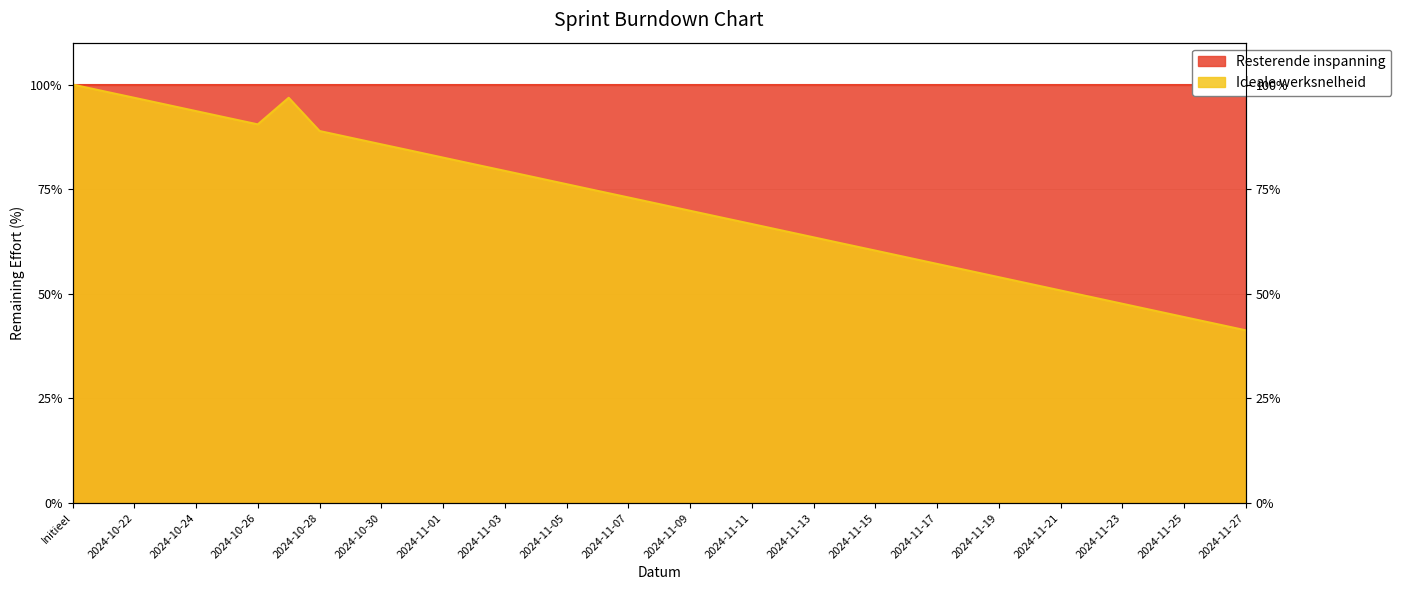

Reading left to right, what are all the values shown in this chart?

100.0	98.4	96.8	95.2	93.7	92.1	90.5	96.8	88.9	87.3	85.7	84.1	82.5	81.0	79.4	77.8	76.2	74.6	73.0	71.4	69.8	68.2	66.7	65.1	63.5	61.9	60.3	58.7	57.1	55.6	54.0	52.4	50.8	49.2	47.6	46.0	44.4	42.9	41.3